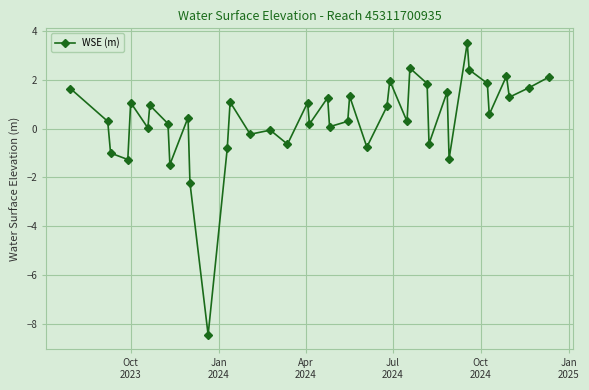

What is the sum of all values?

15.8